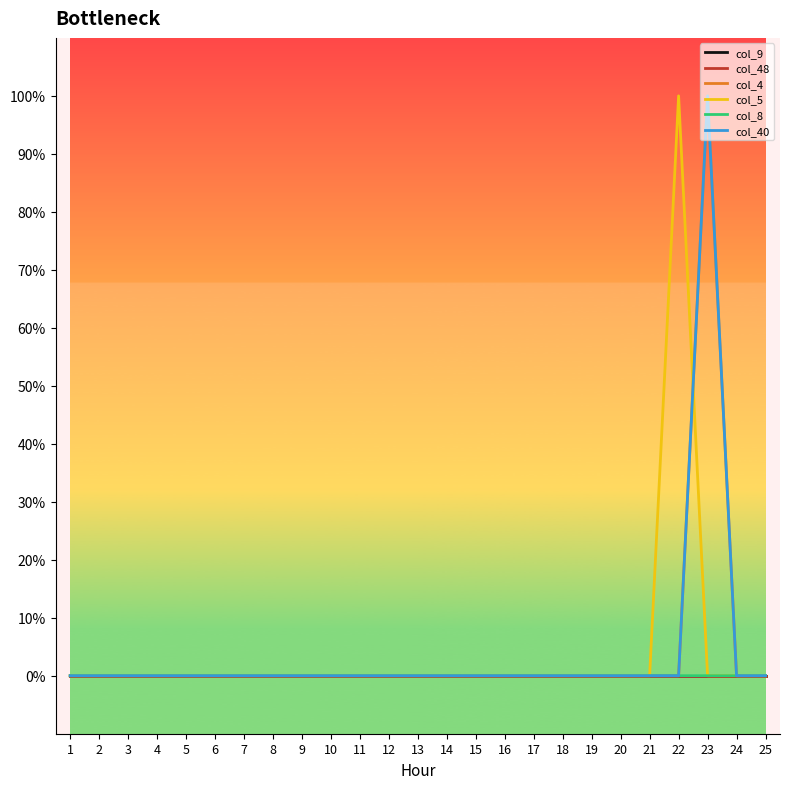

List the series in order of their peak value, lowest first.

col_9, col_48, col_8, col_4, col_5, col_40